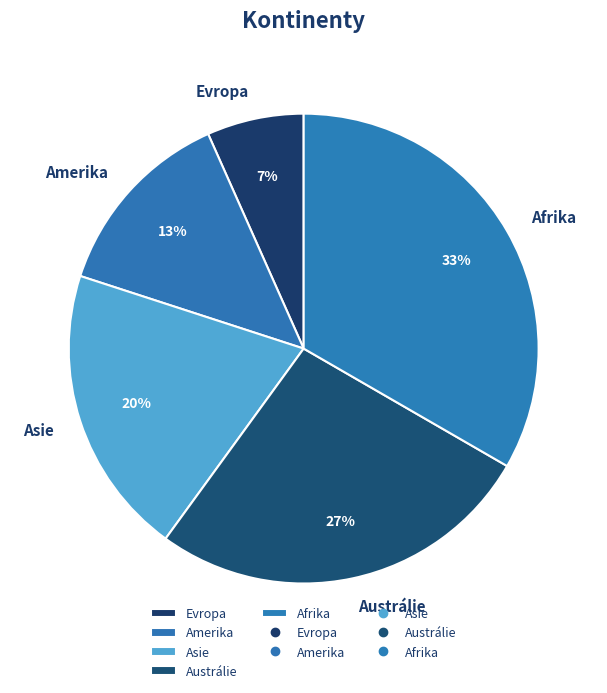

Does Evropa account for over 50% of the chart?

No